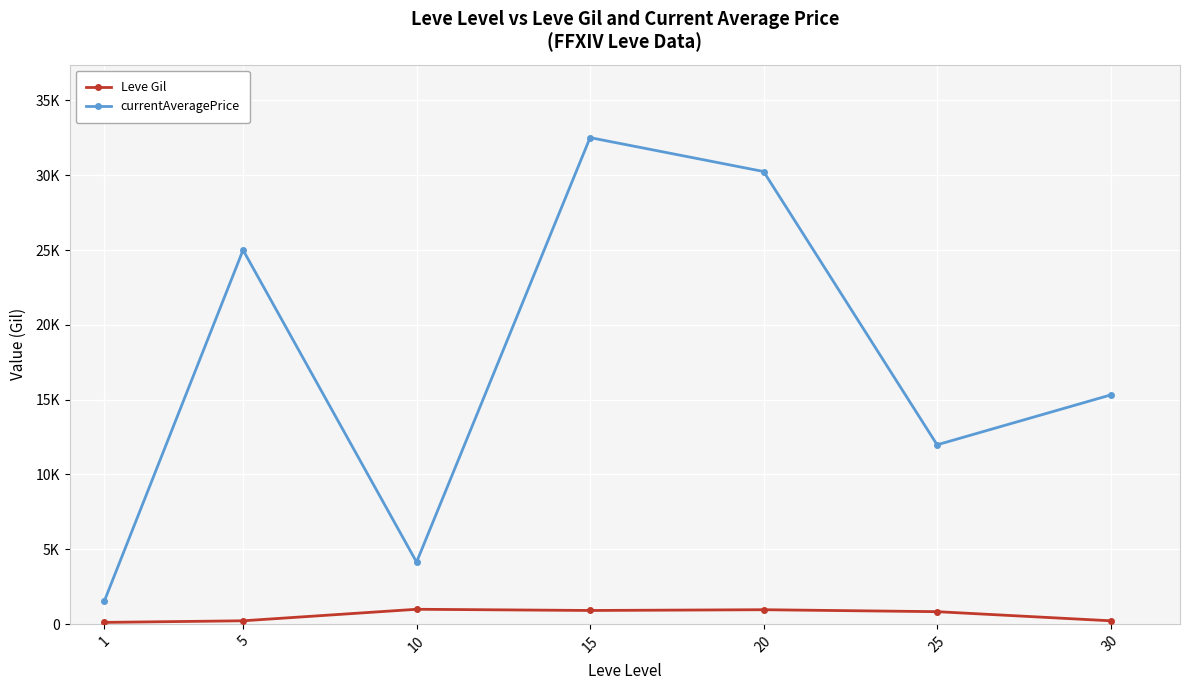

What is the sum of the currentAveragePrice values at 30 and 10?

19455.1